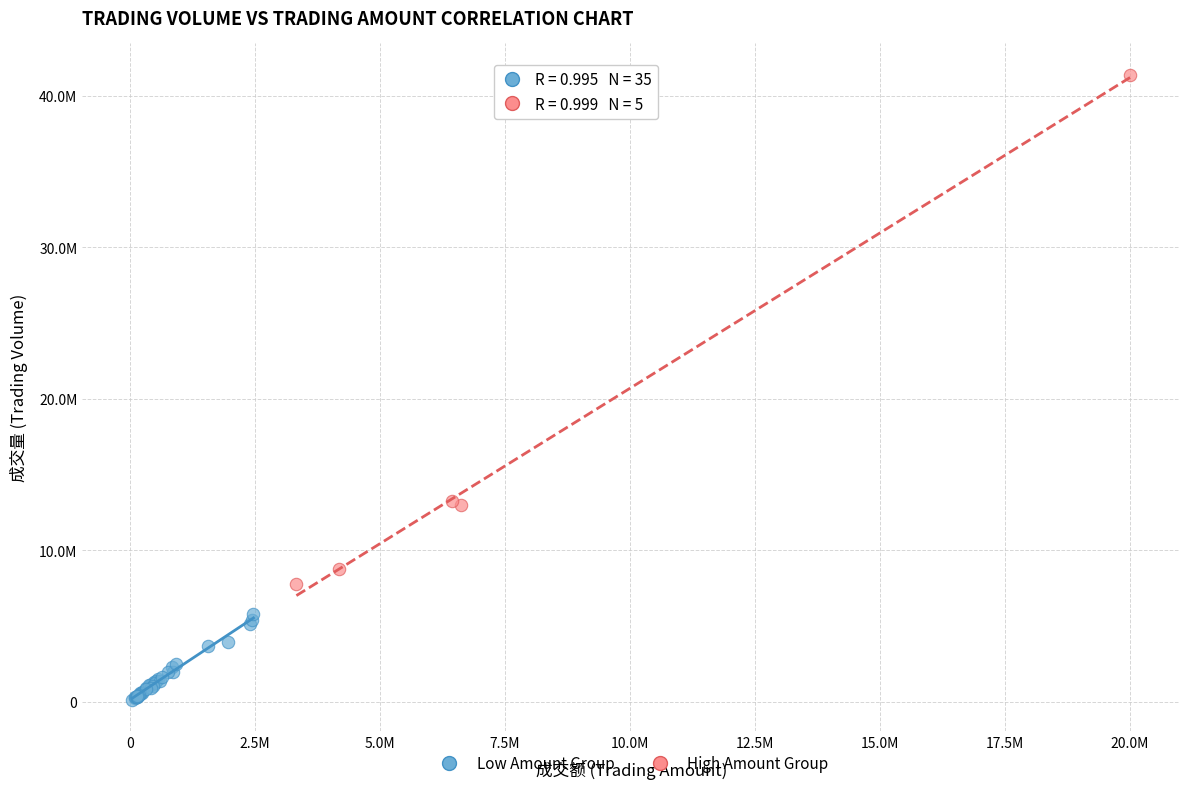

Which series has the widest spread of Y values?

High Amount Group